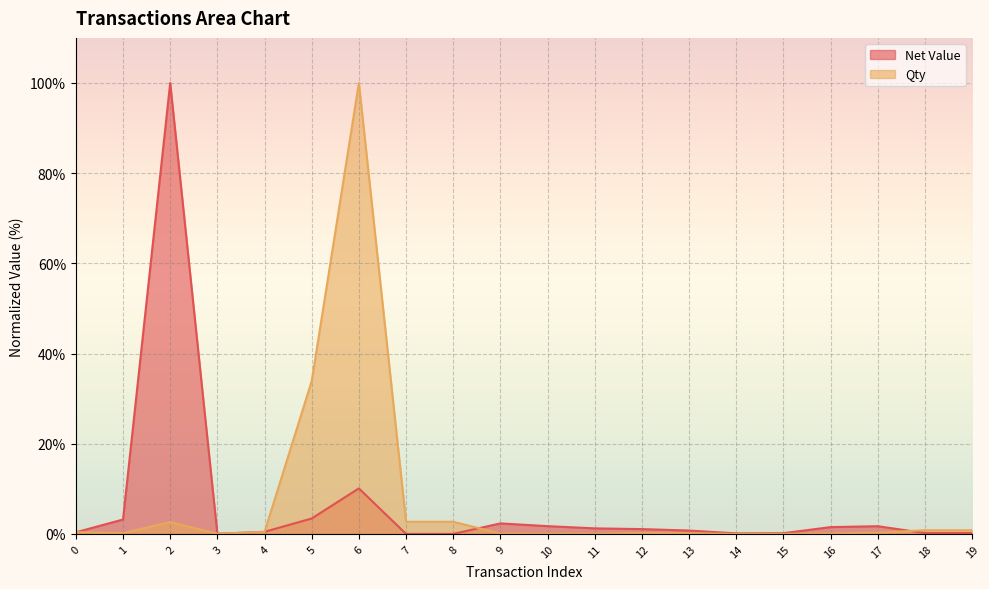

In Net Value, how many points are lower than both neighbors (excluding endpoints)?

2